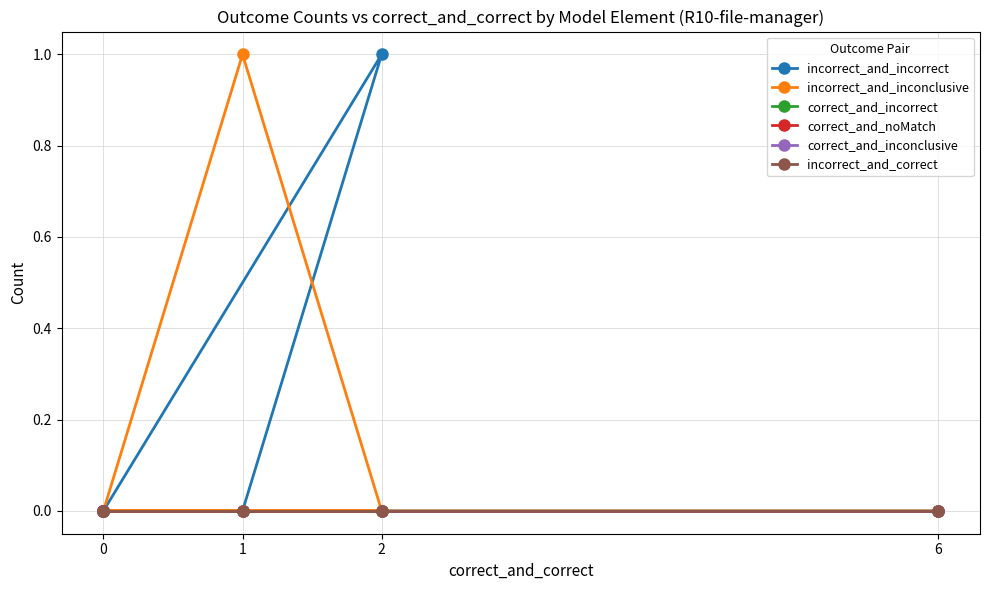

Rank the series by their maximum value, from highest to lowest.

incorrect_and_incorrect, incorrect_and_inconclusive, correct_and_incorrect, correct_and_noMatch, correct_and_inconclusive, incorrect_and_correct